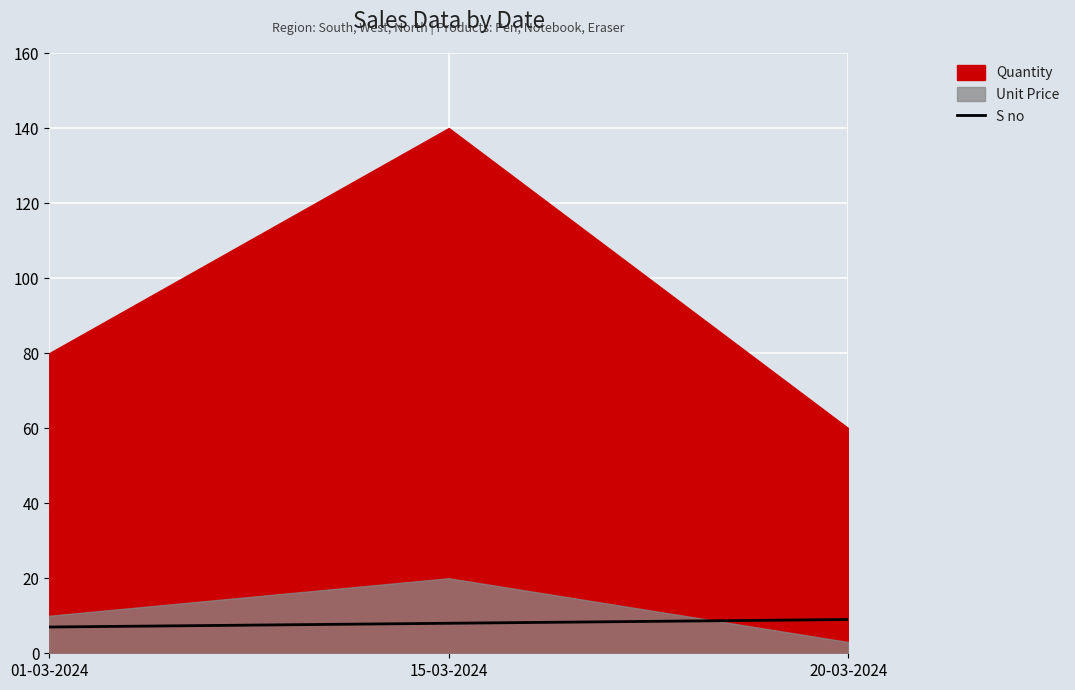

The value of S no at 20-03-2024 is 15. True or false?

False